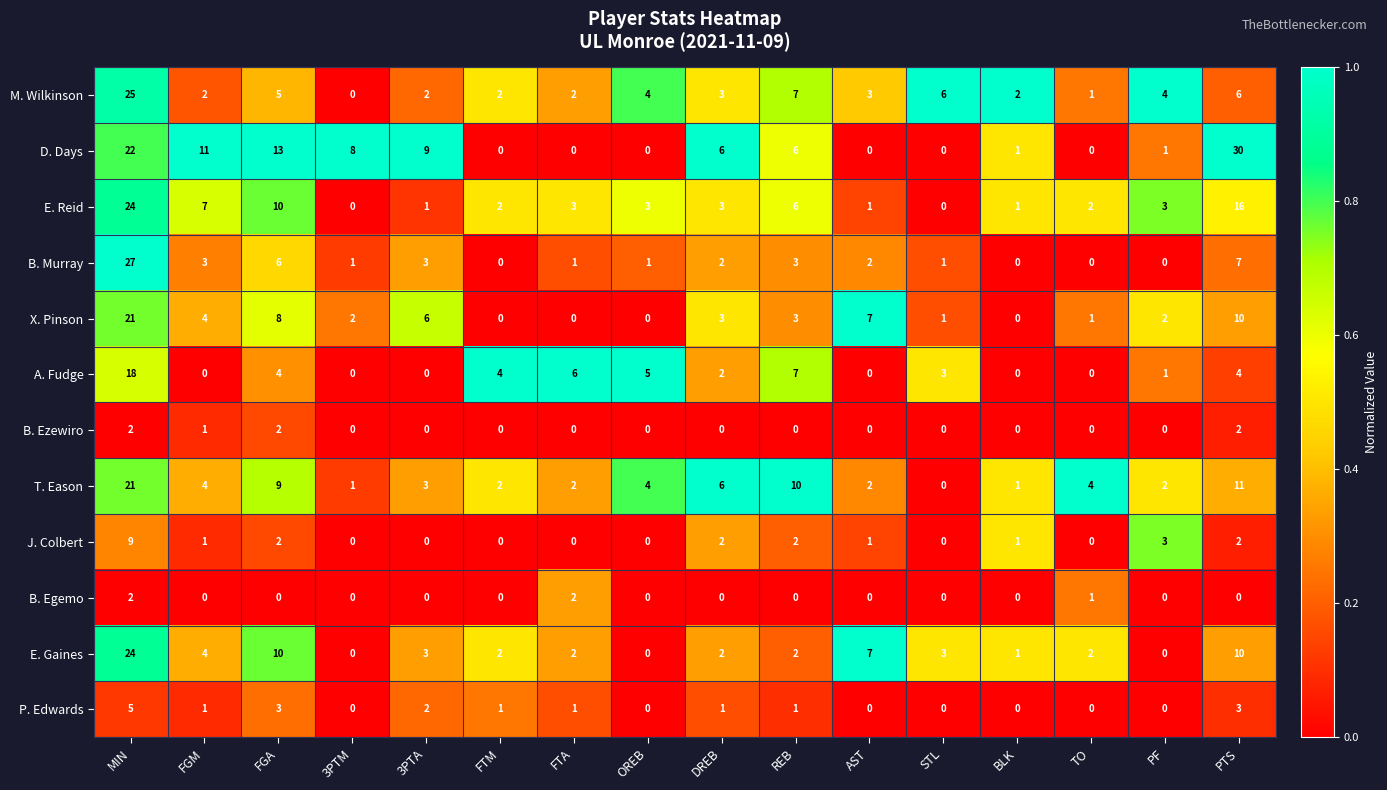

The T. Eason series shows 29 at MIN. True or false?

False